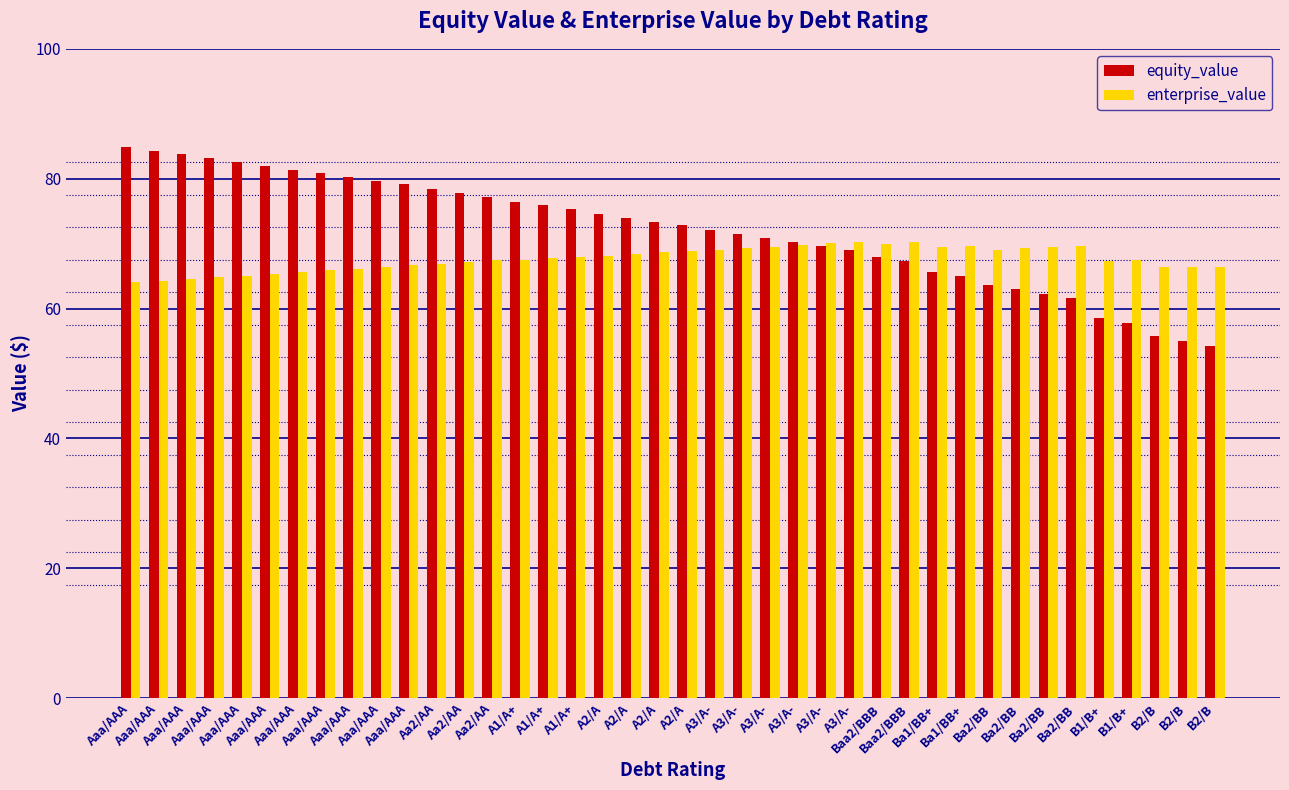

What is the smallest value displayed?

54.2